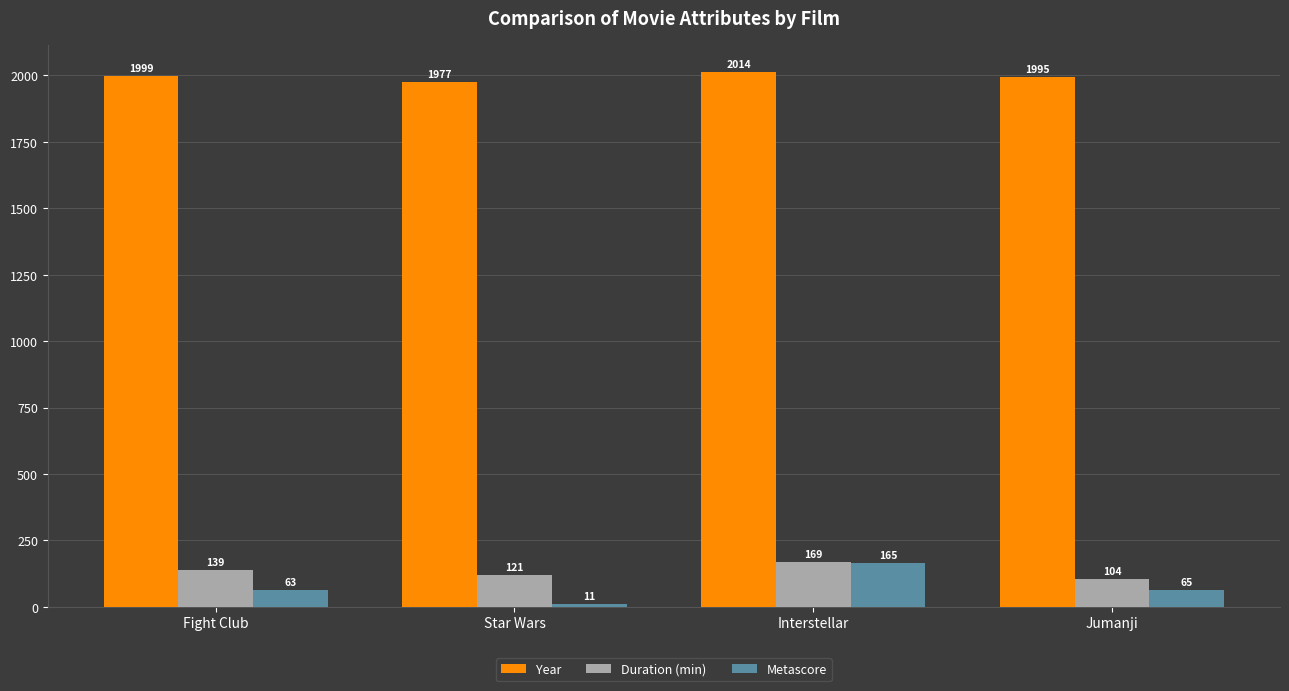

What is the label of the 1st bar from the right?

Jumanji